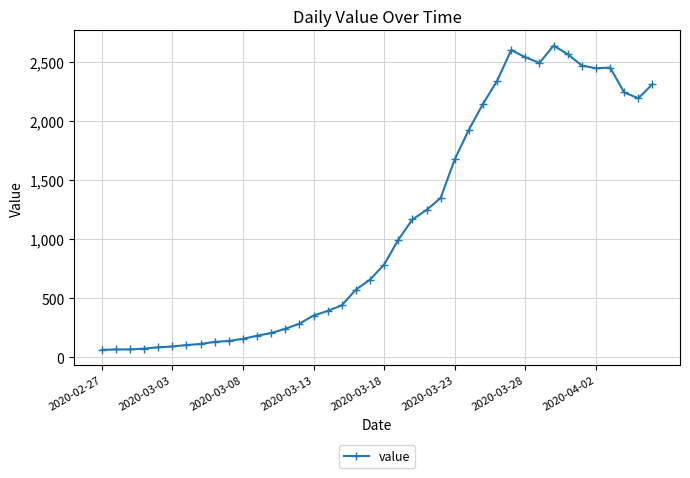

What is the smallest value displayed?

61